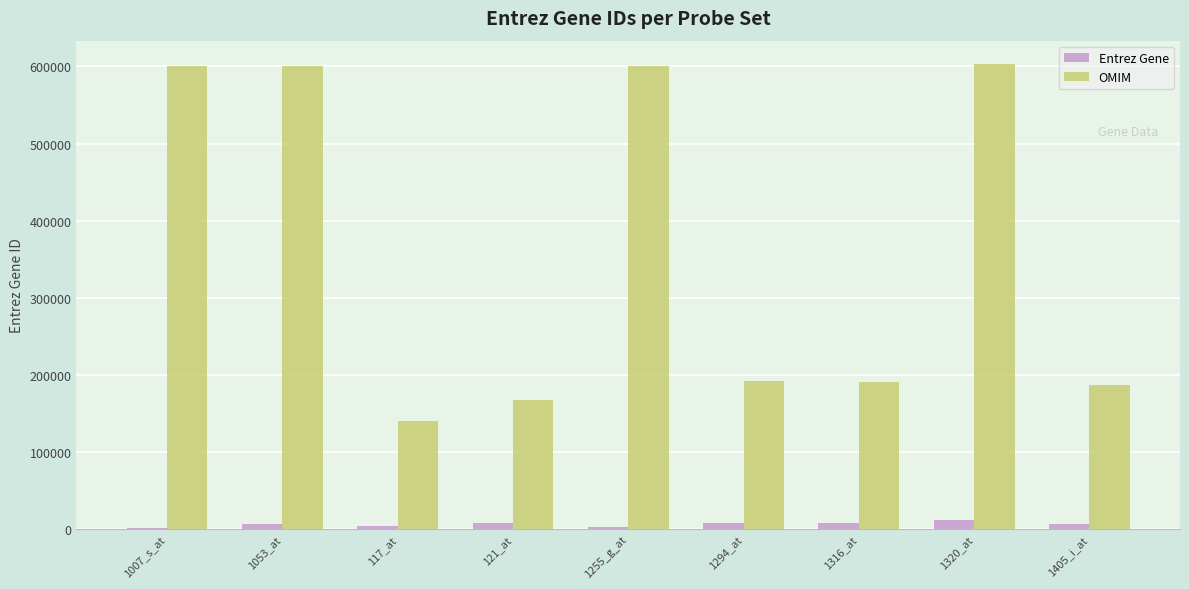

Is it true that OMIM equals 87940 at 117_at?

False